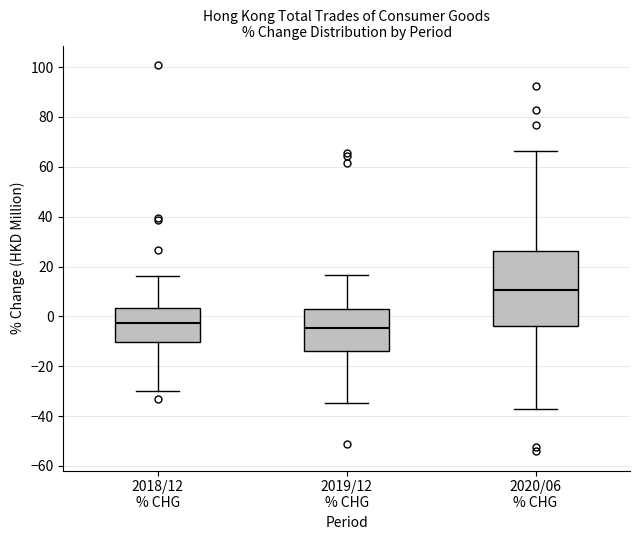

Where does the upper whisker of the box for 2018/12 % CHG end on the y-axis? The values are not printed on the chart, so give them approximately, as read against the axis.

16